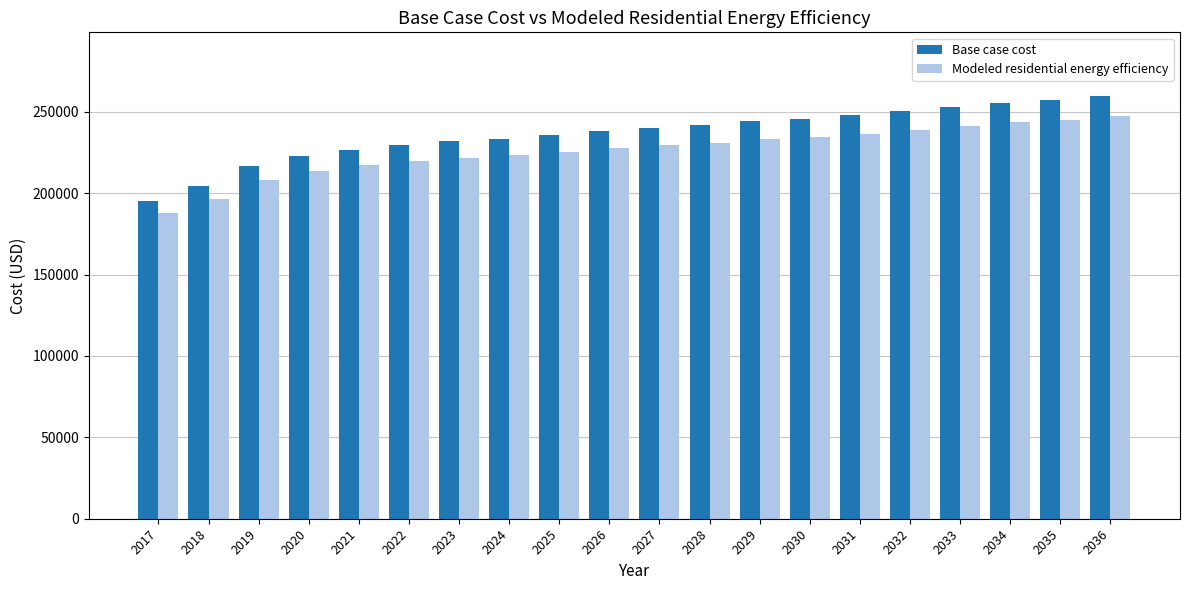

Where does the Modeled residential energy efficiency series first go above 229307?

2027